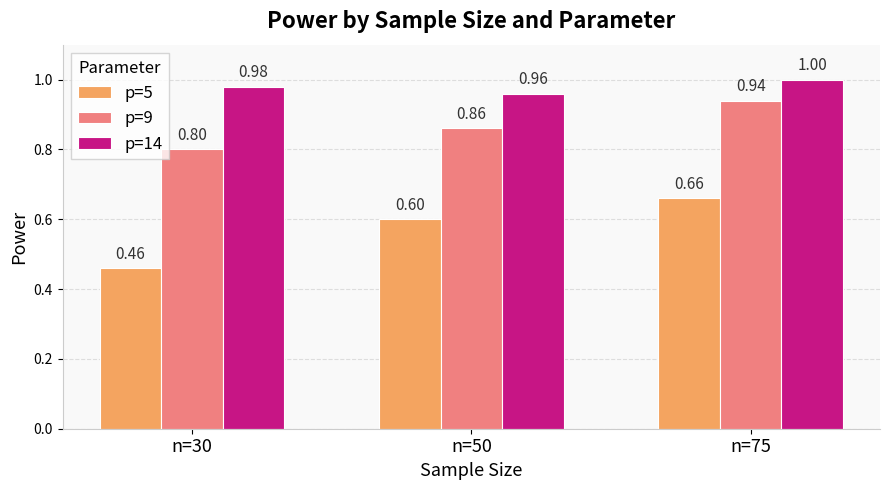

What is the sum of the p=14 values at n=75 and n=30?

2.0